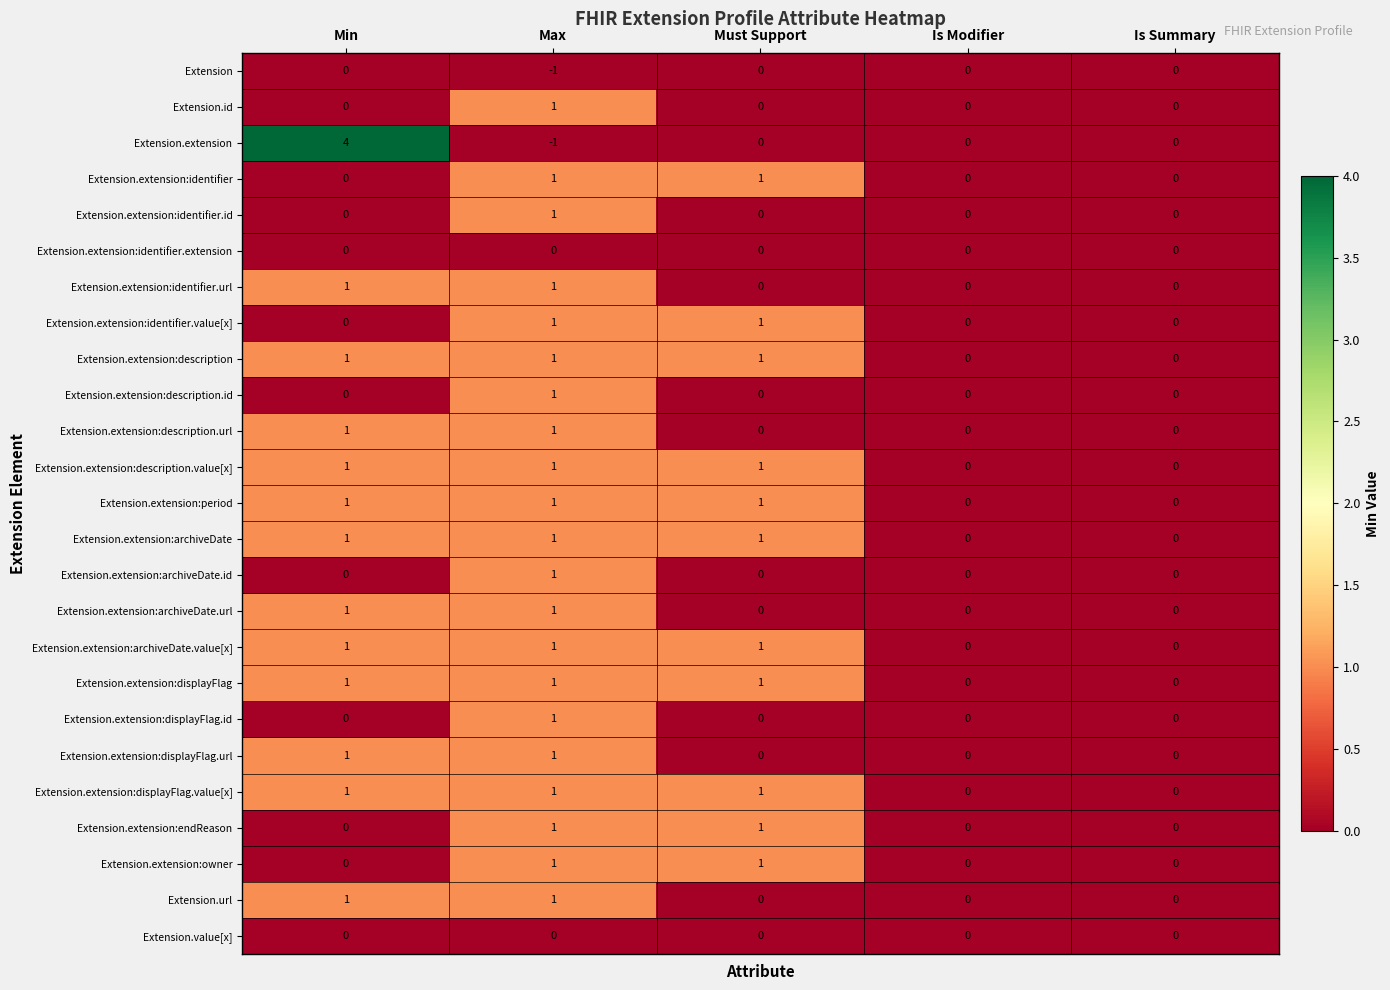

At which category is the sum across all series the highest?

Max